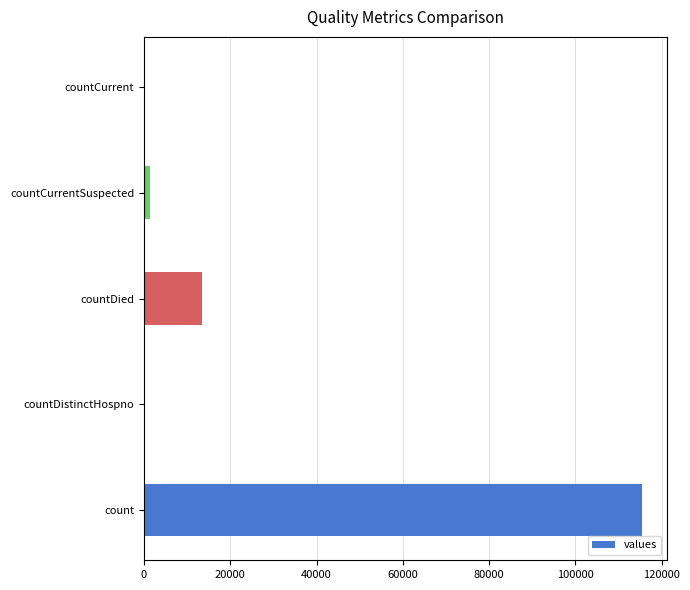

Reading bottom to top, extract all data points from this chart.

count=115379	countDistinctHospno=0	countDied=13343	countCurrentSuspected=1383	countCurrent=0